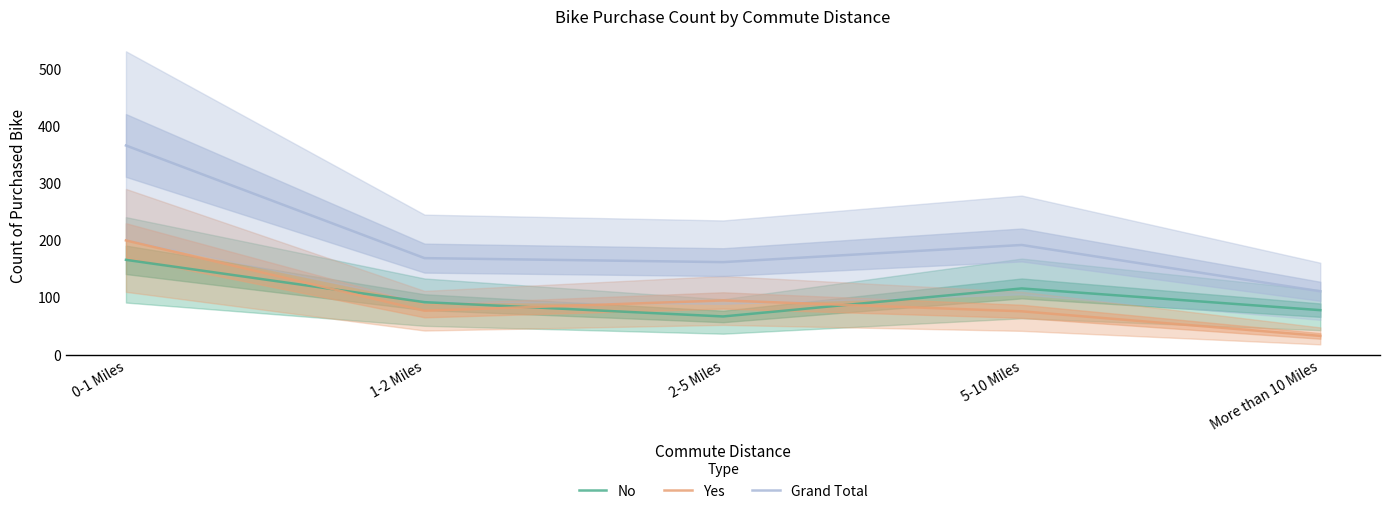

True or false: No and Grand Total cross at least once.

False